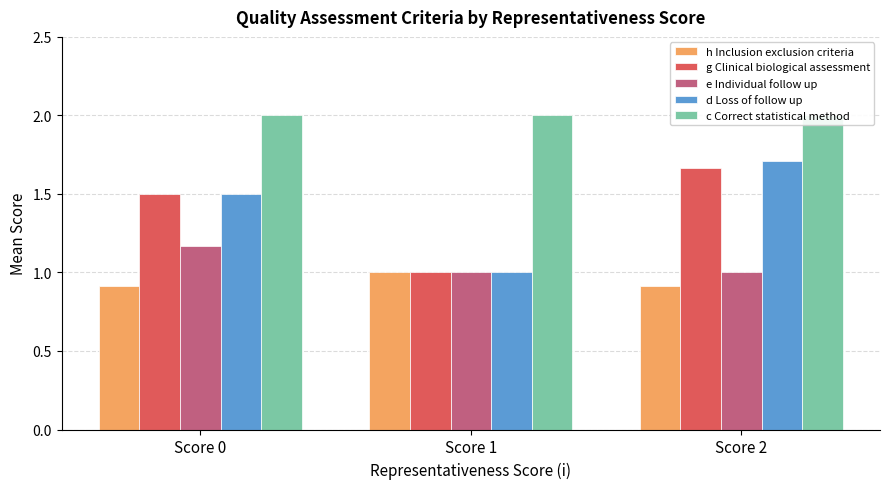

How many bars are there in total?

15